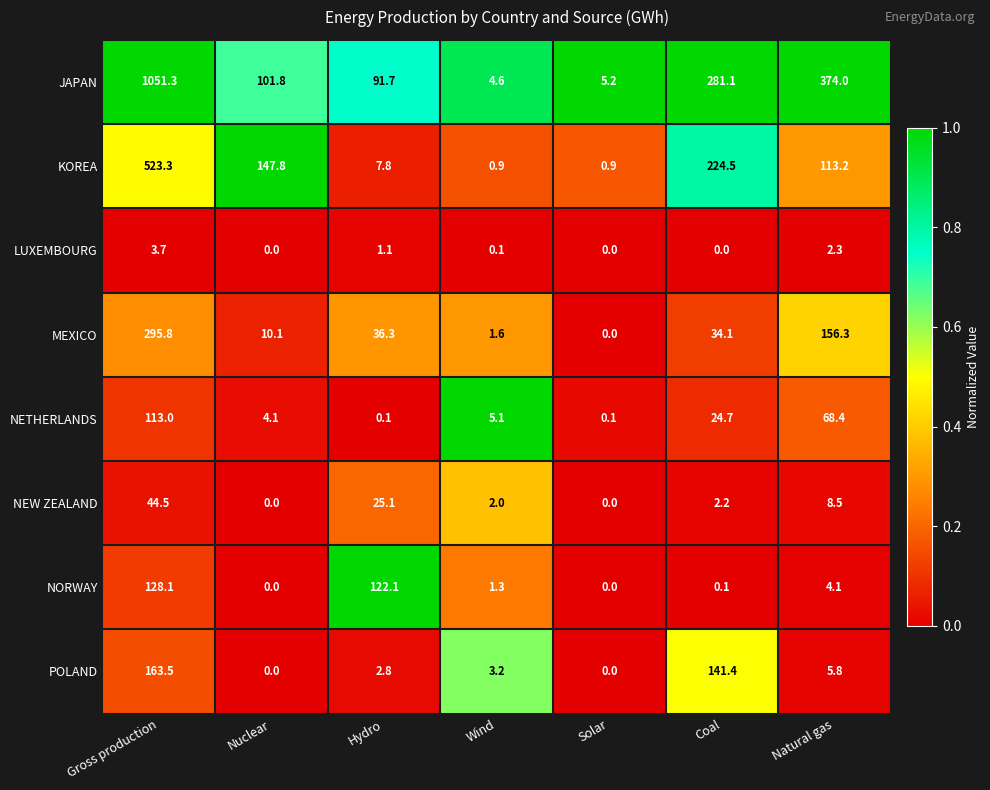

At how many categories does at least one series exceed 0?

7